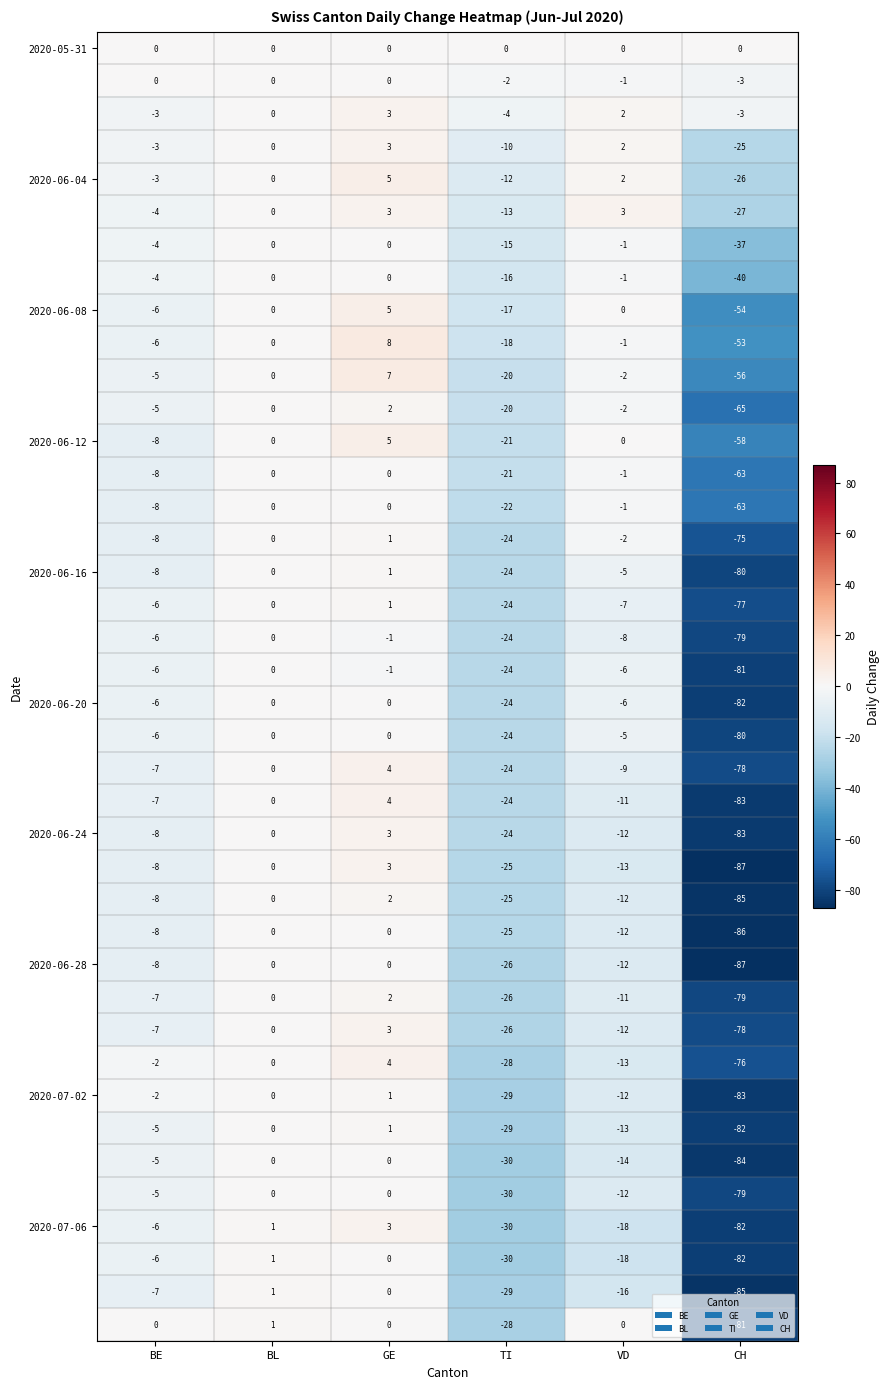

Which category has the highest value across all series?

GE